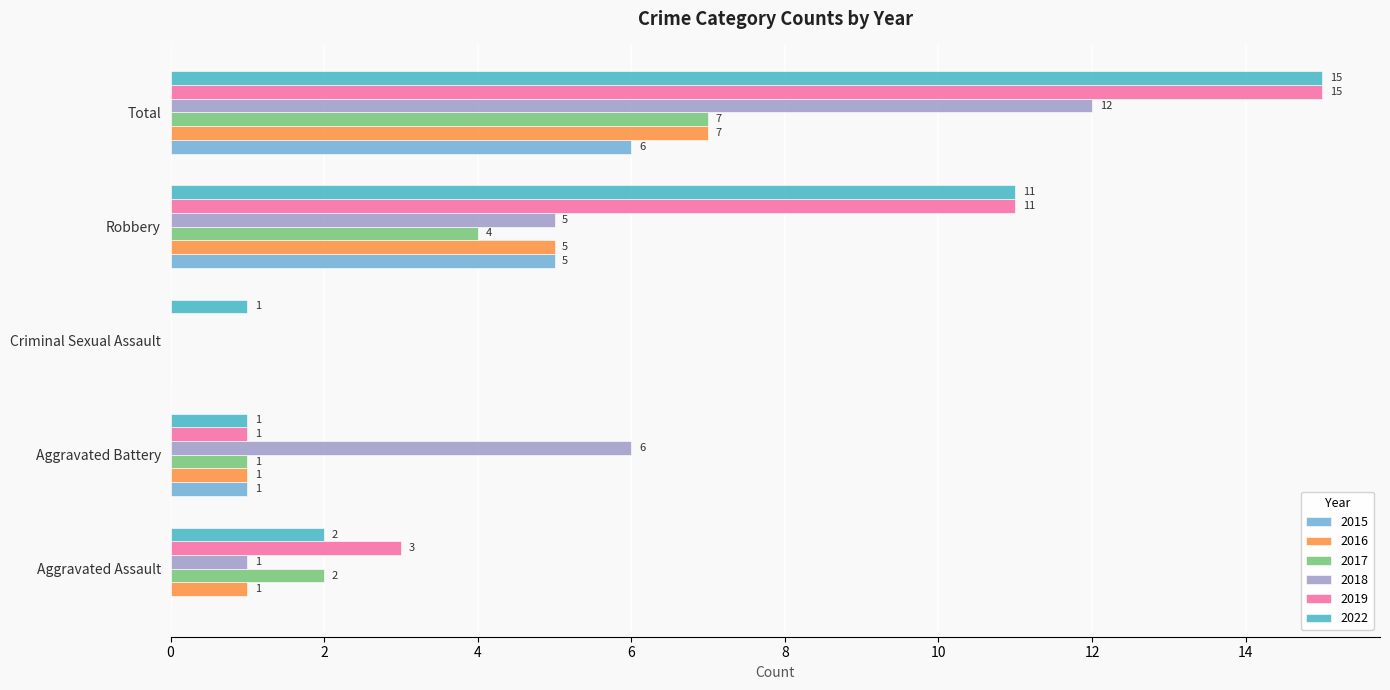

How many categories are shown in the chart?

5